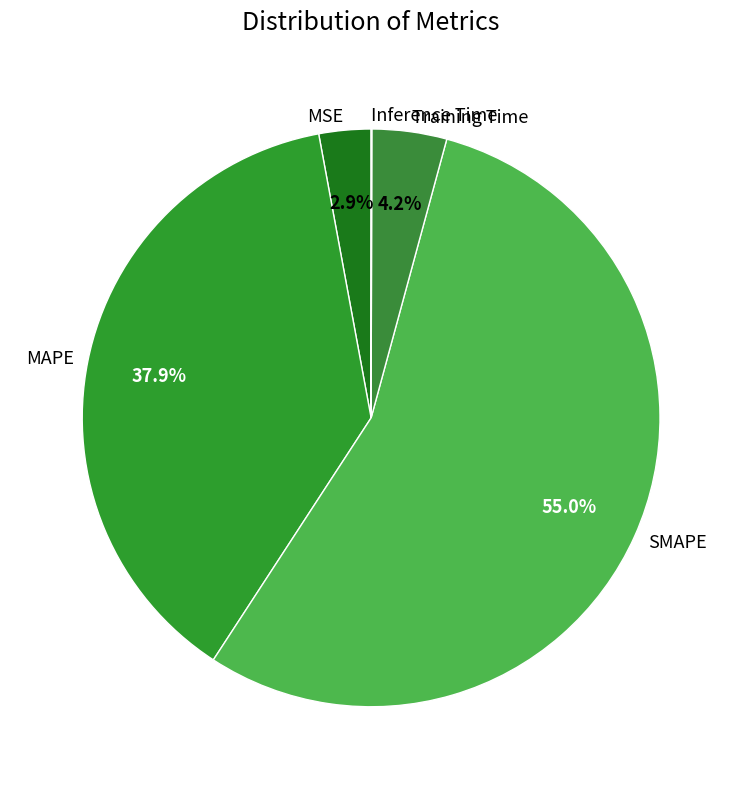

How much of the chart is everything except SMAPE?

45.0%